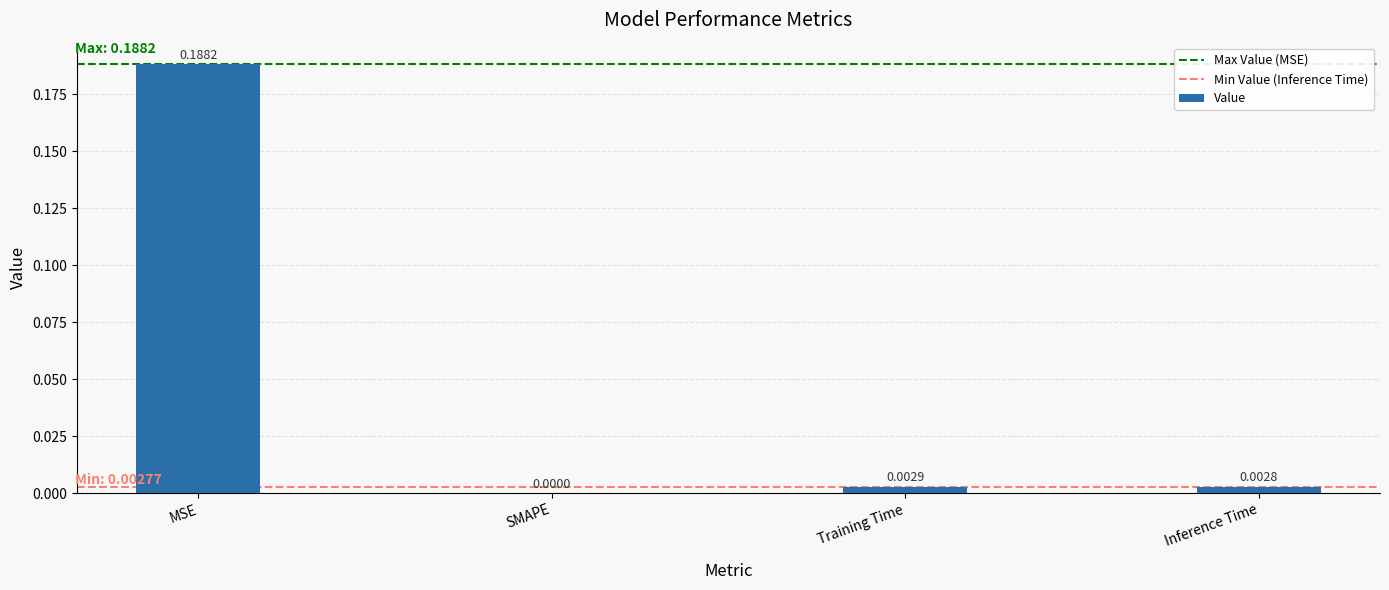

Between MSE and Training Time, which is larger?

MSE